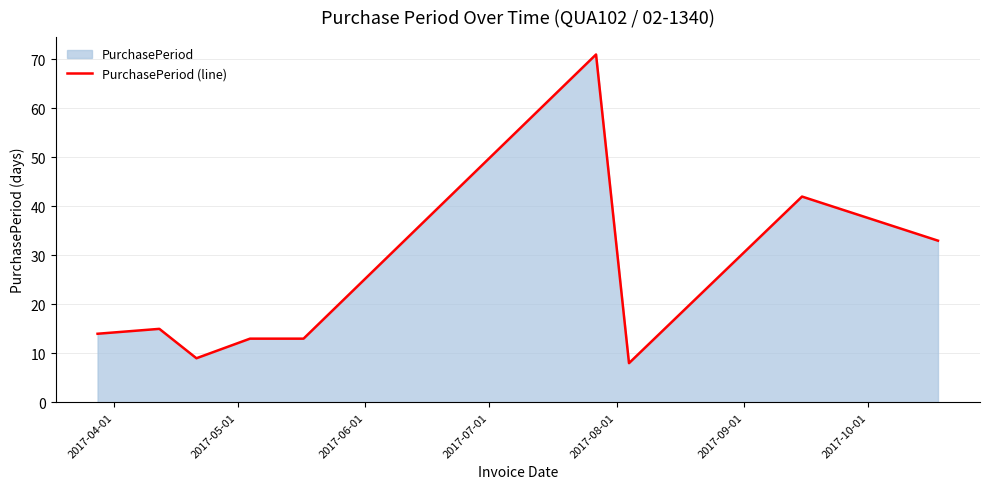

What is the sum of all values?

218